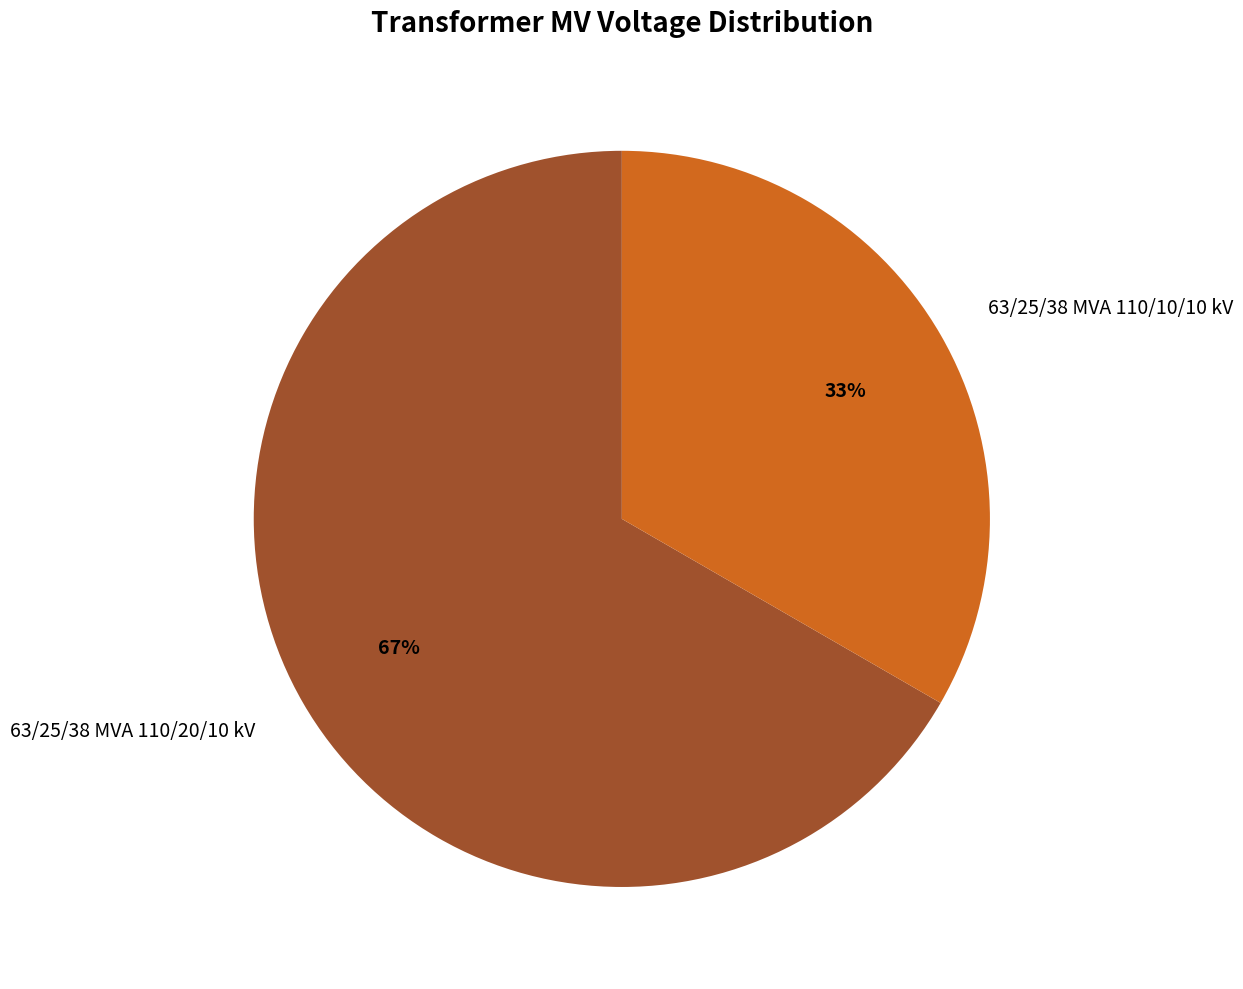

To the nearest percent, what percentage of the pie is 63/25/38 MVA 110/20/10 kV?

67%